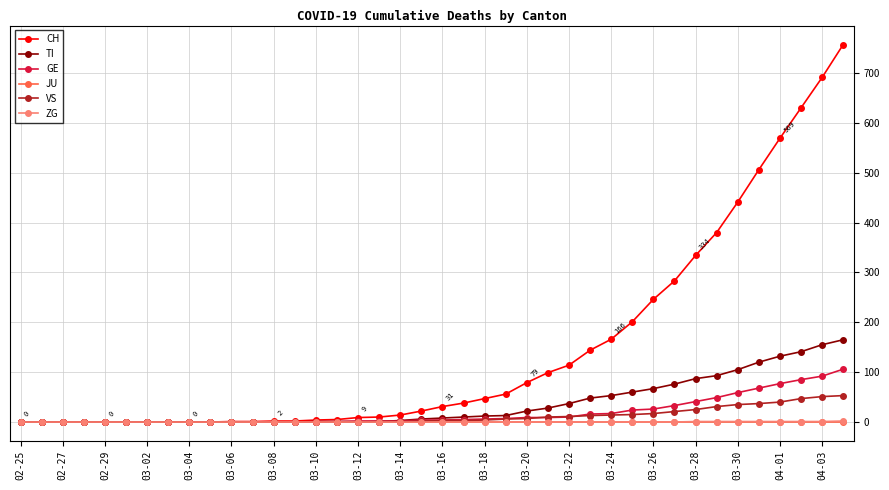

Which series has the largest total across all categories?

CH